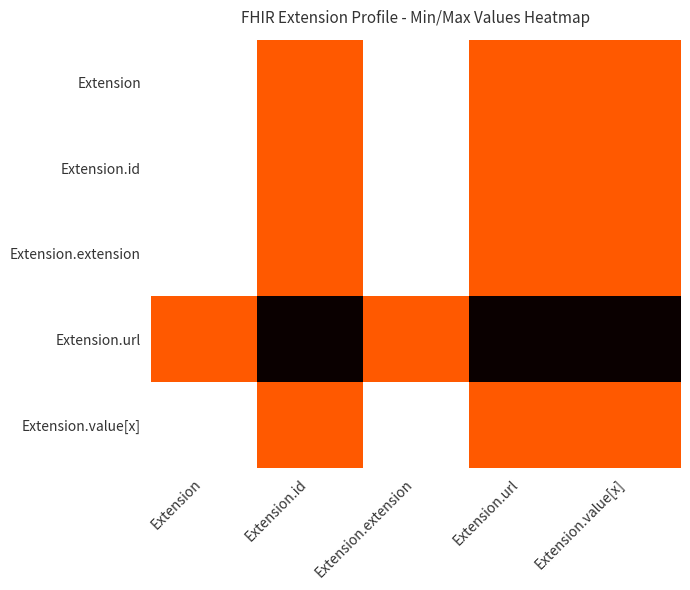

Which series has the largest total across all categories?

Extension.url